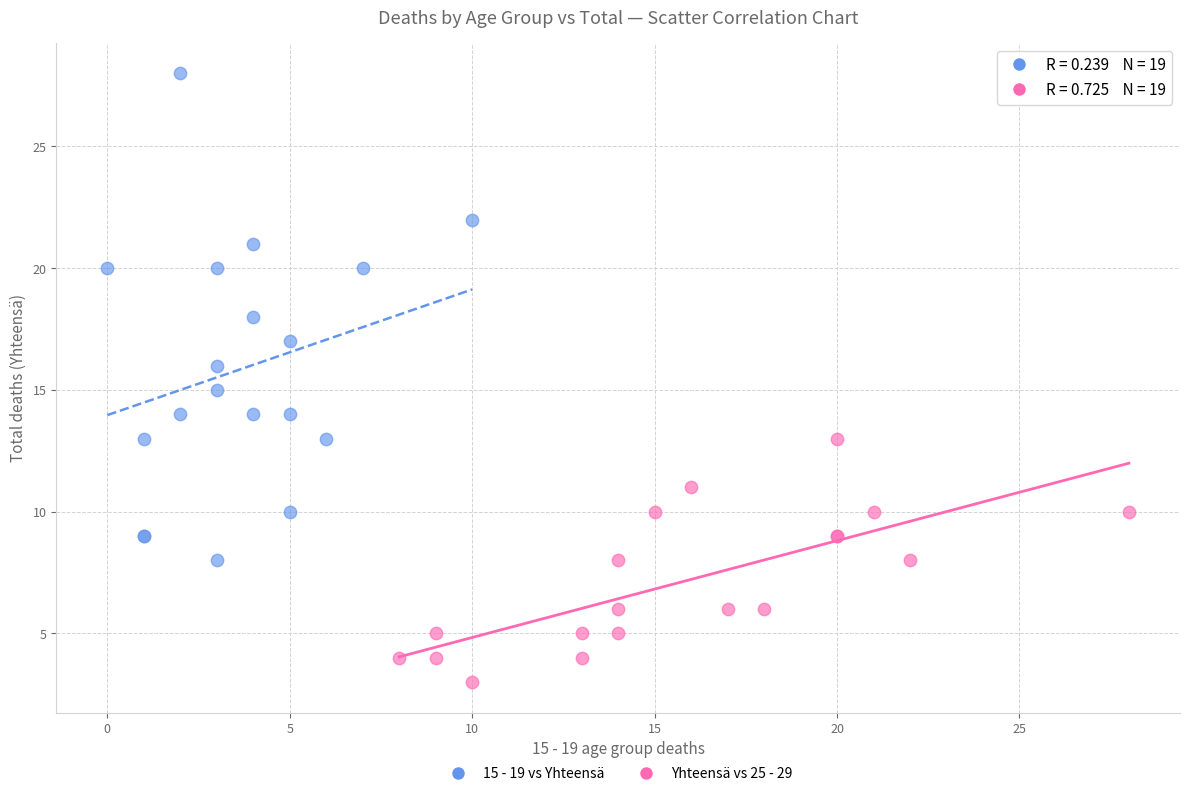

Which series has the largest Y range (max minus min)?

15 - 19 vs Yhteensä